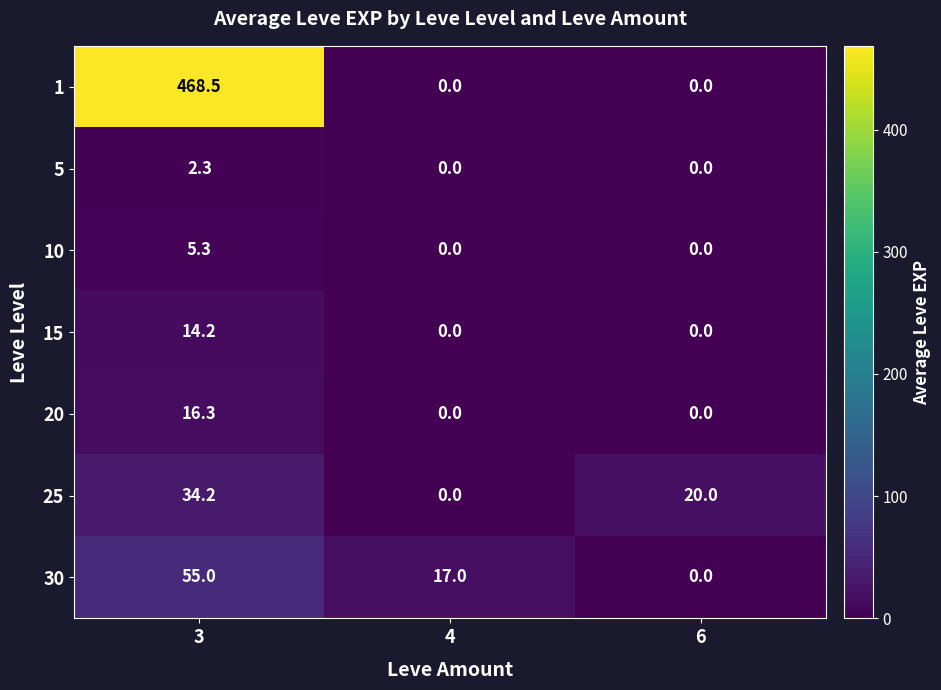

True or false: 10 has a value of 5.3 at 3.

True